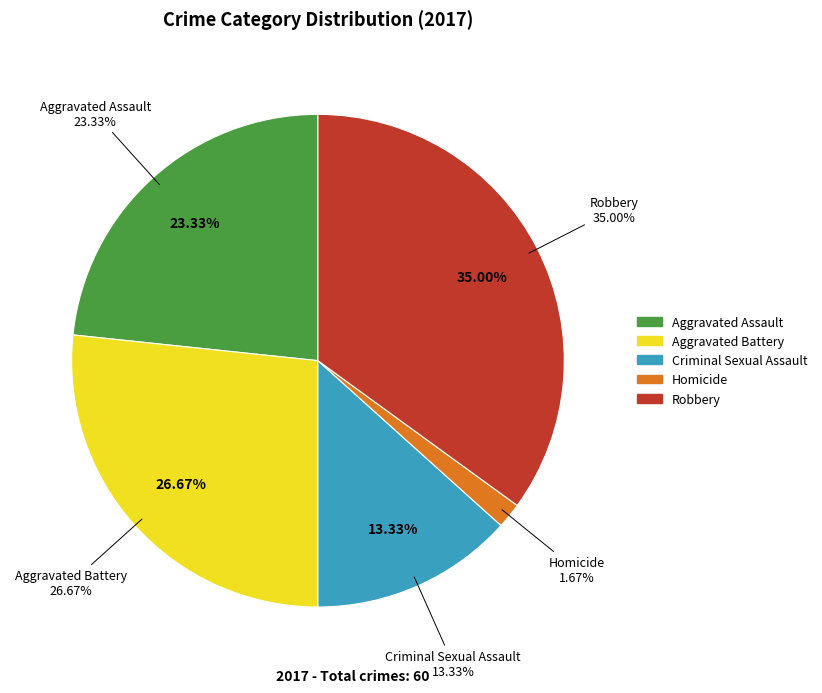

To the nearest percent, what is the average slice percentage?

20%